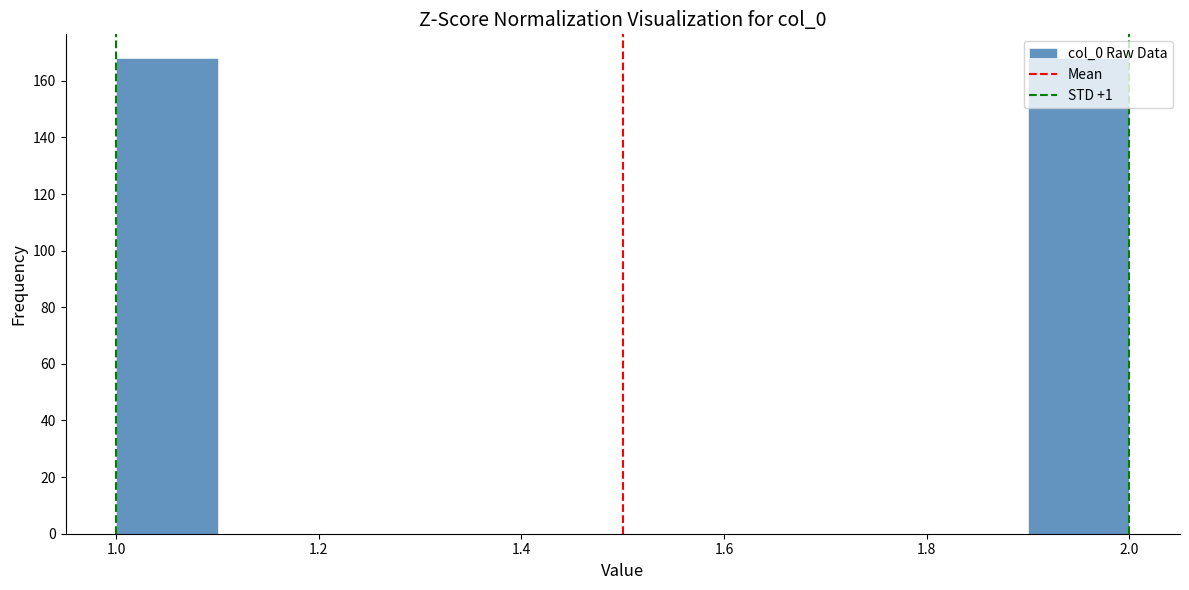

Reading left to right, transcribe this chart: for each bar, give the range it covers on the x-axis and its height. The values are not printed on the chart, so give them approximately, as read against the axis.

1.0 to 1.1: 168
1.1 to 1.2: 0
1.2 to 1.3: 0
1.3 to 1.4: 0
1.4 to 1.5: 0
1.5 to 1.6: 0
1.6 to 1.7: 0
1.7 to 1.8: 0
1.8 to 1.9: 0
1.9 to 2.0: 168